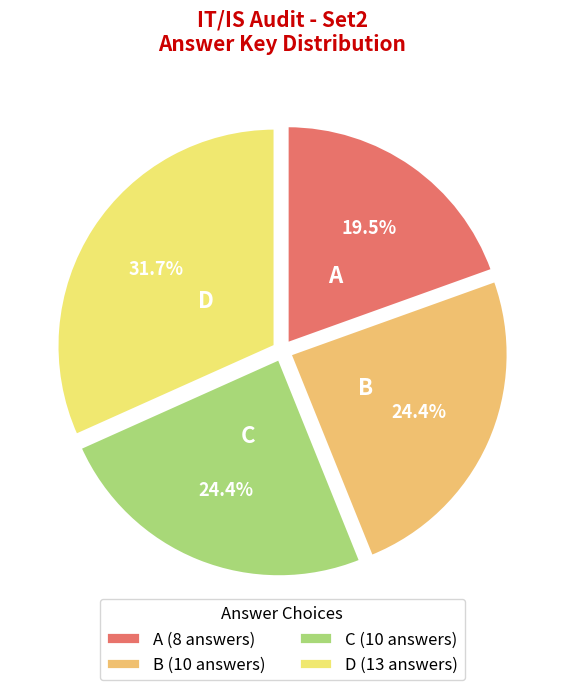

Is there any slice that represents more than half of the pie?

No